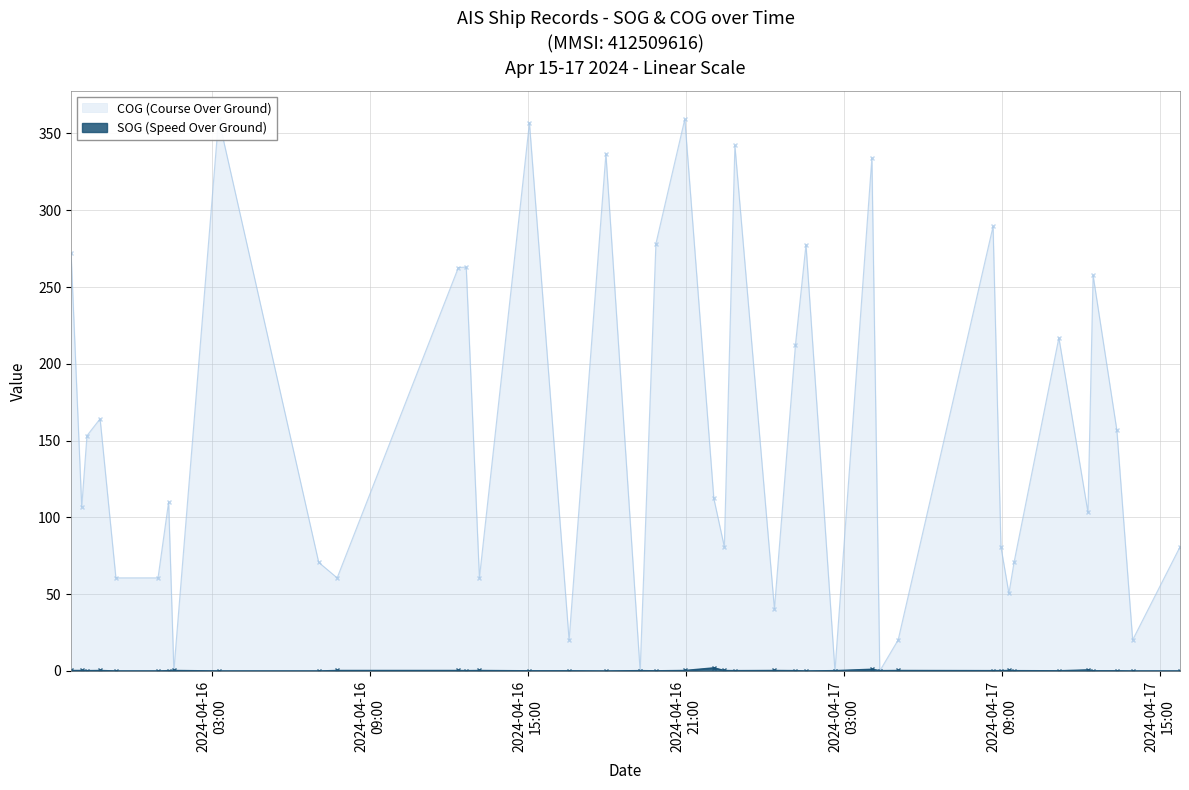

What is the total value across all series at 2024-04-16 12:39:09?

263.2